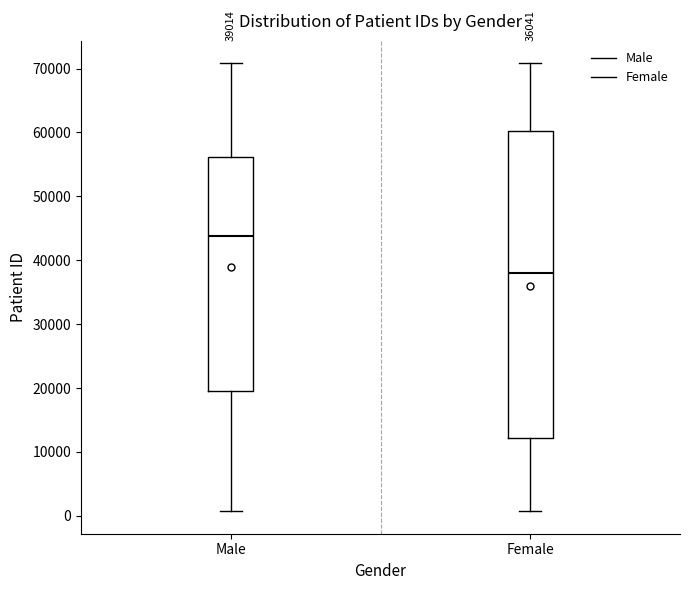

Which box is the tallest, from its lower edge to its upper edge?

Female